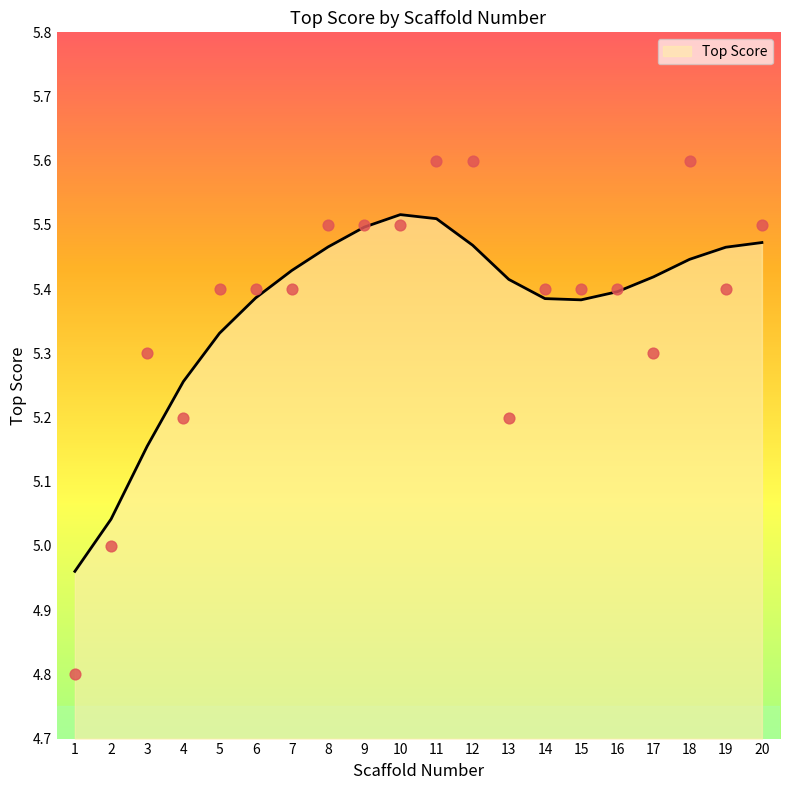

What is the change in value from 6 to 8?

+0.1